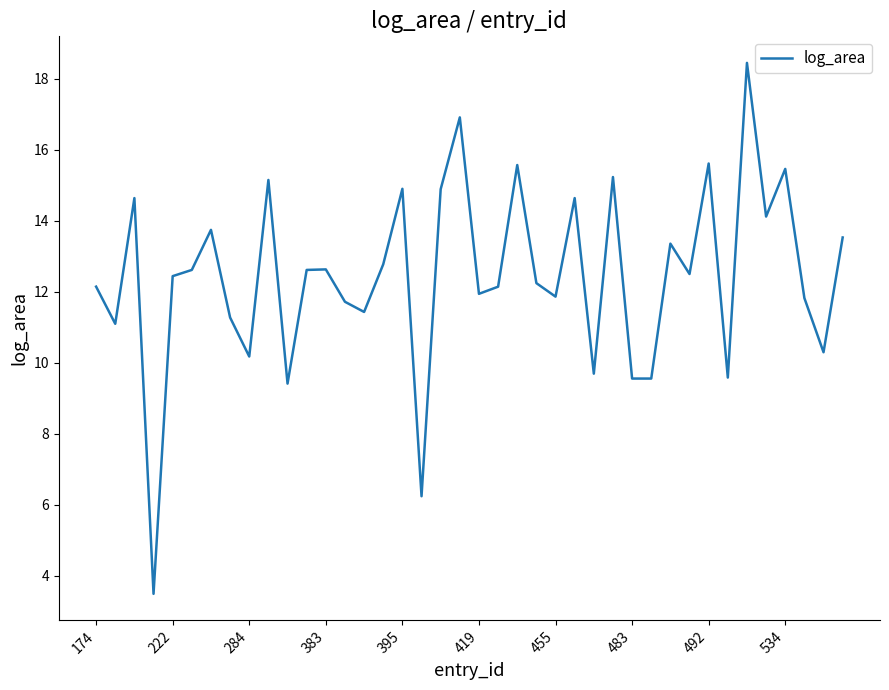

What is the smallest value displayed?

3.5